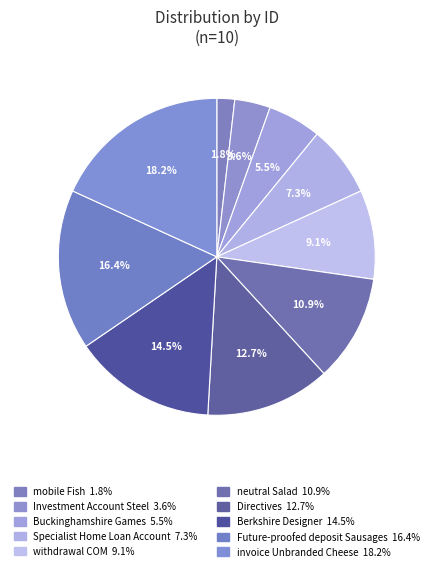

Which slice is the smallest?

mobile Fish